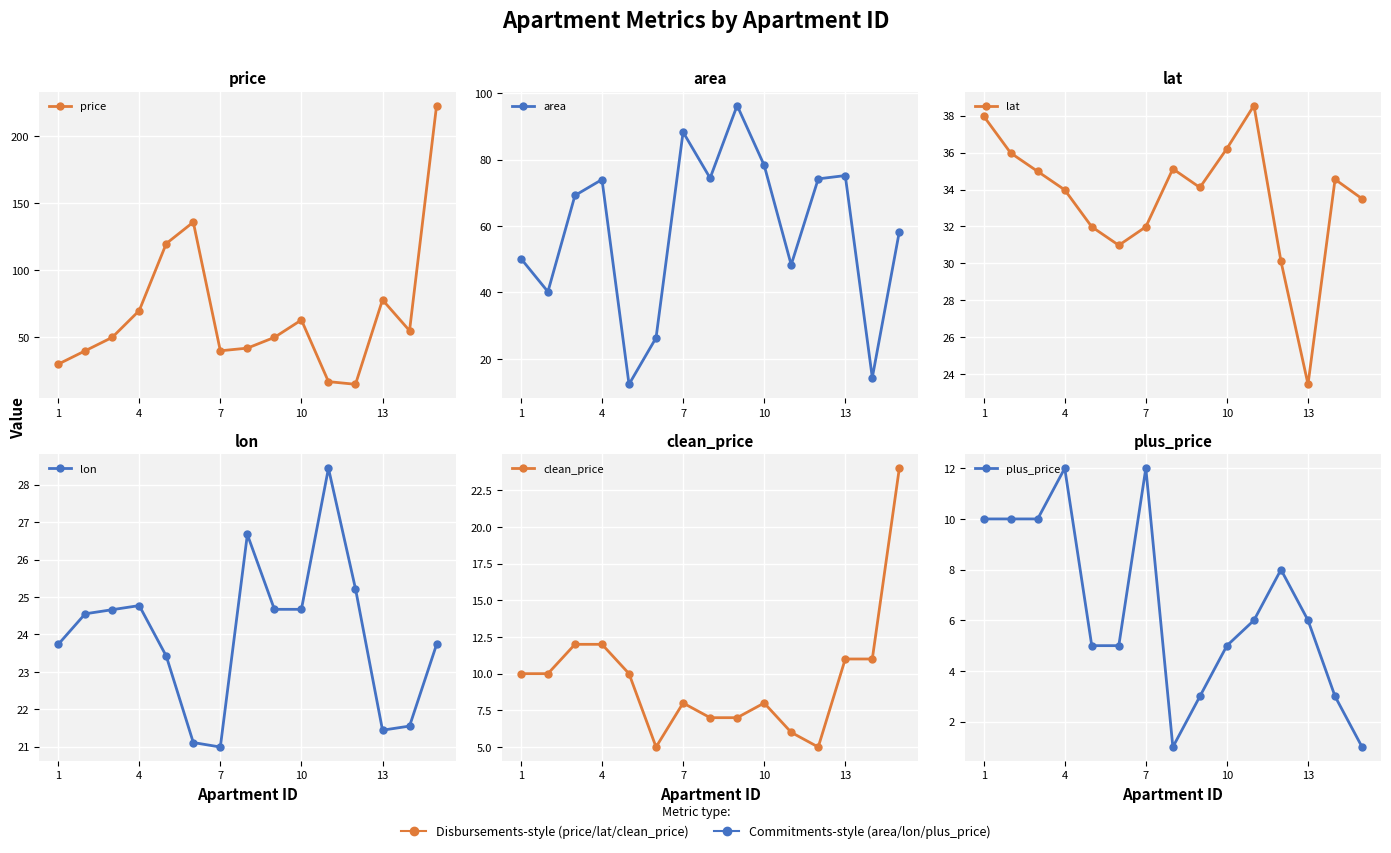

True or false: area and clean_price cross at least once.

False